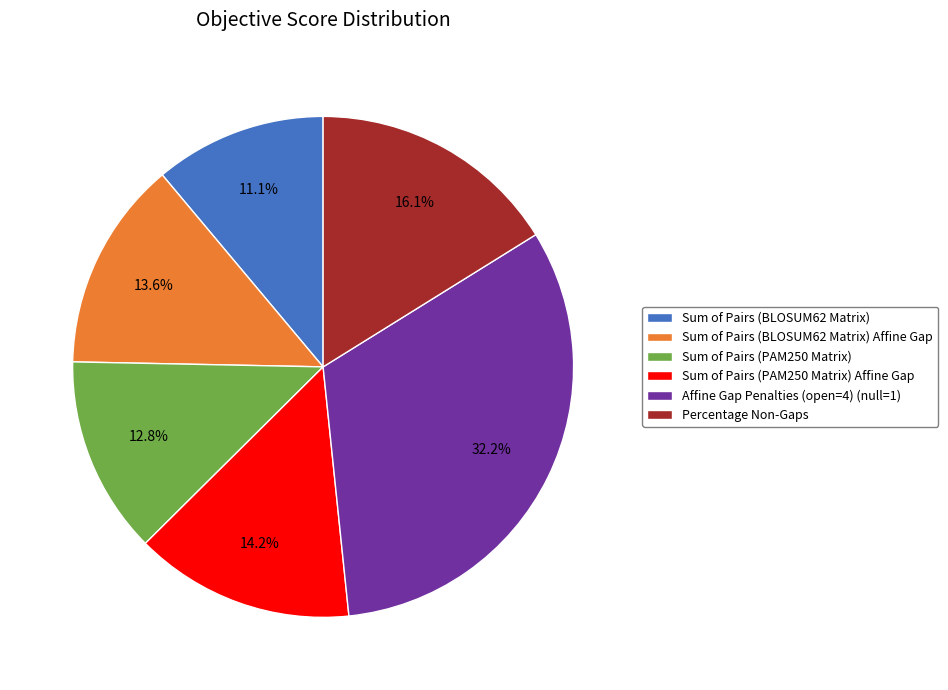

Which category has the smallest portion of the pie?

Sum of Pairs (BLOSUM62 Matrix)